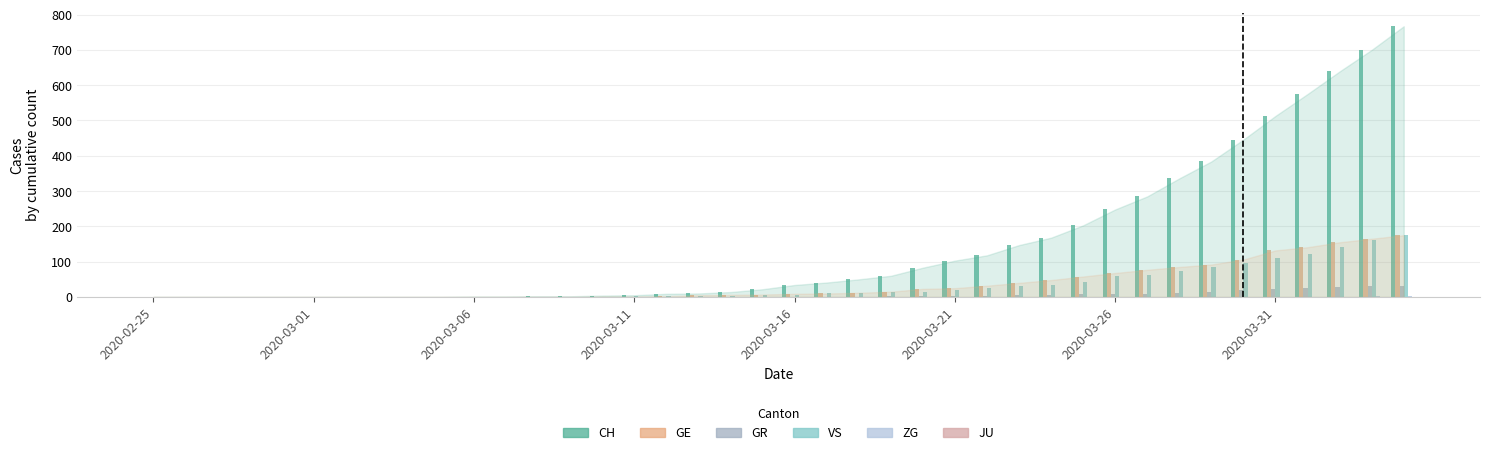

Which series has the largest total across all categories?

CH